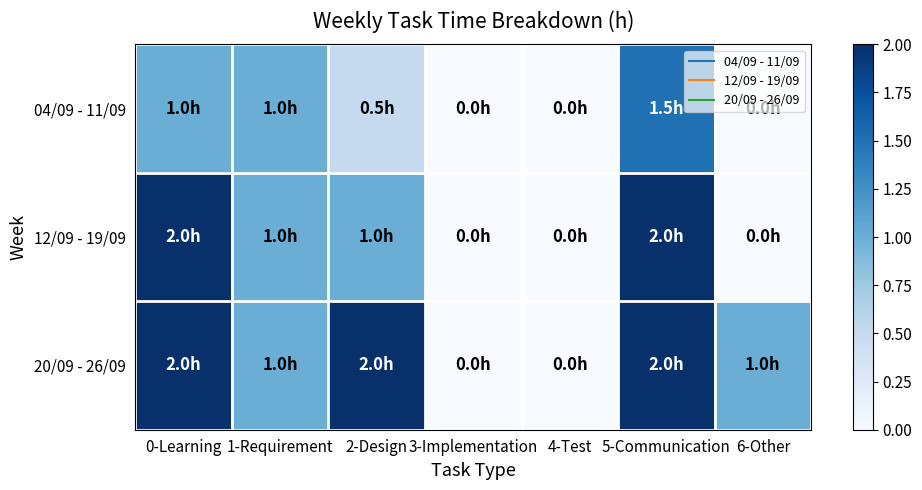

Rank the series by their average value, from highest to lowest.

20/09 - 26/09, 12/09 - 19/09, 04/09 - 11/09